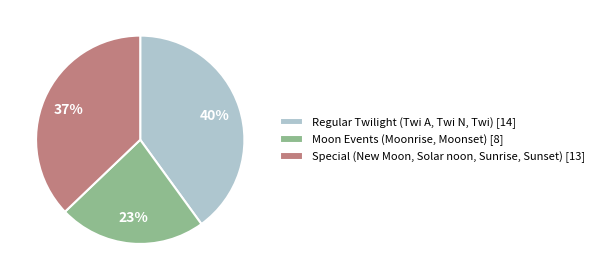

How many segments does this pie chart have?

3